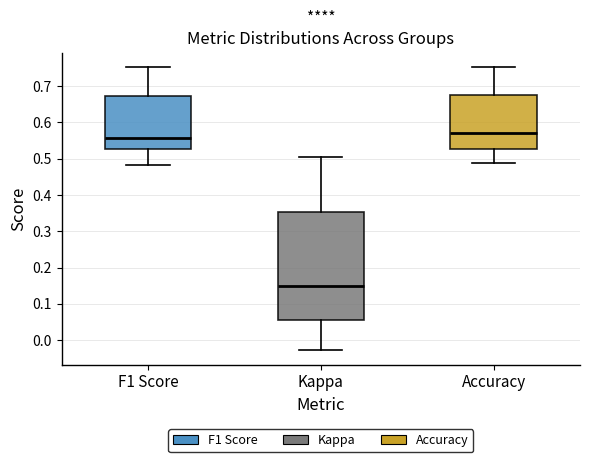

Comparing the boxes themselves (not the whiskers), which one is the tallest?

Kappa